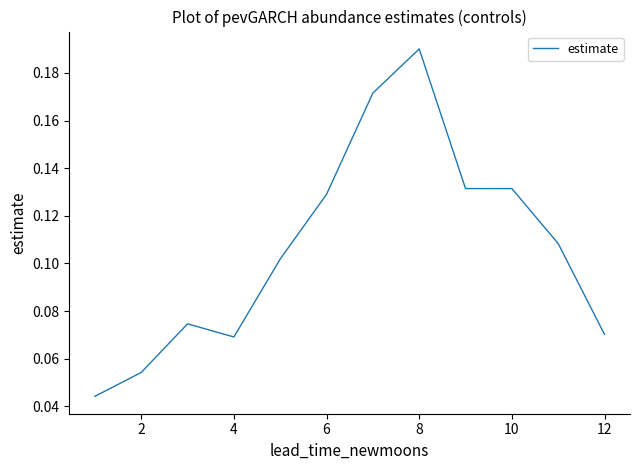

Where is the first local minimum?

4